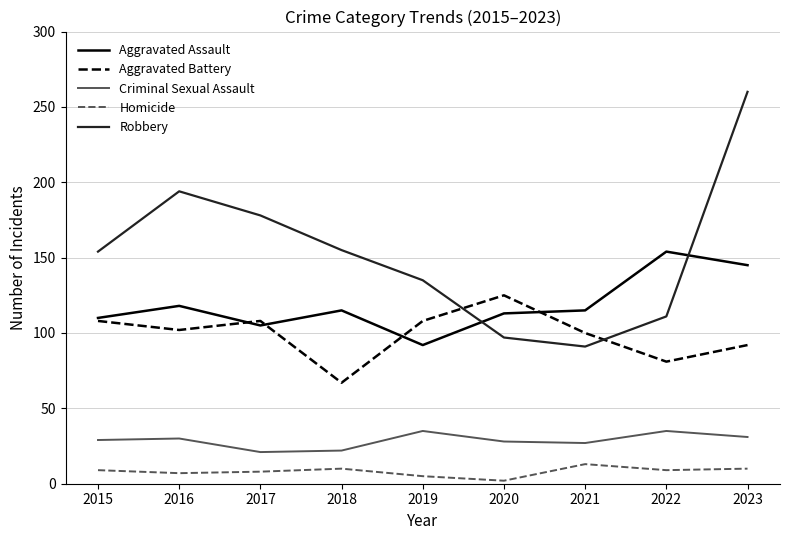

True or false: Aggravated Battery and Homicide intersect in this chart.

False